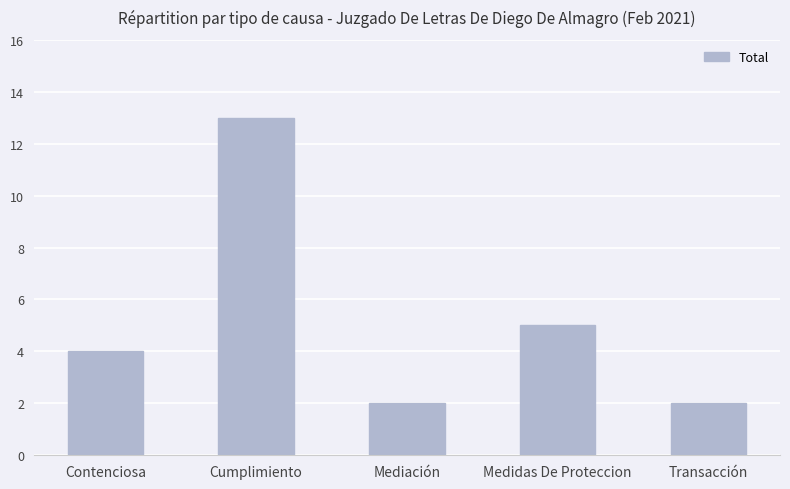

Where is the data nearest to the value 7?

Medidas De Proteccion